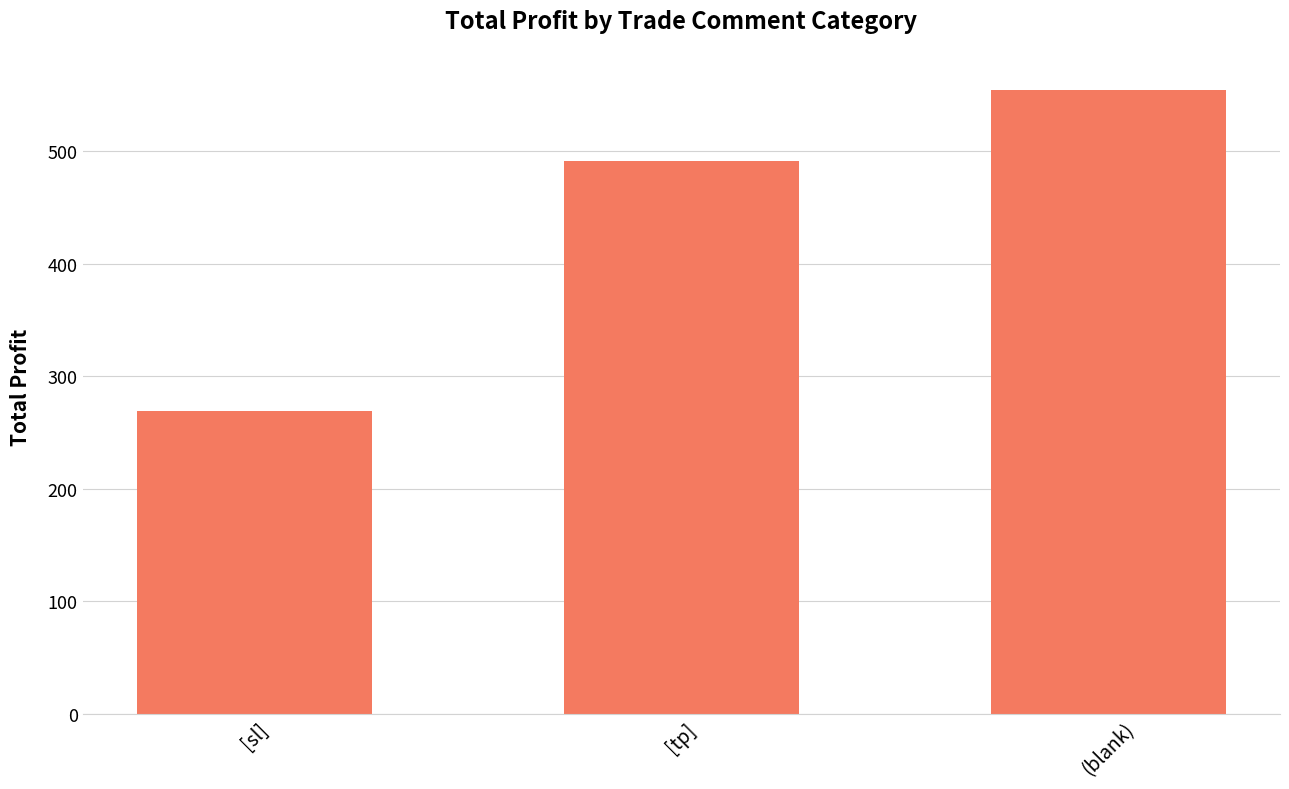

What is the change in value from [sl] to [tp]?

+222.0